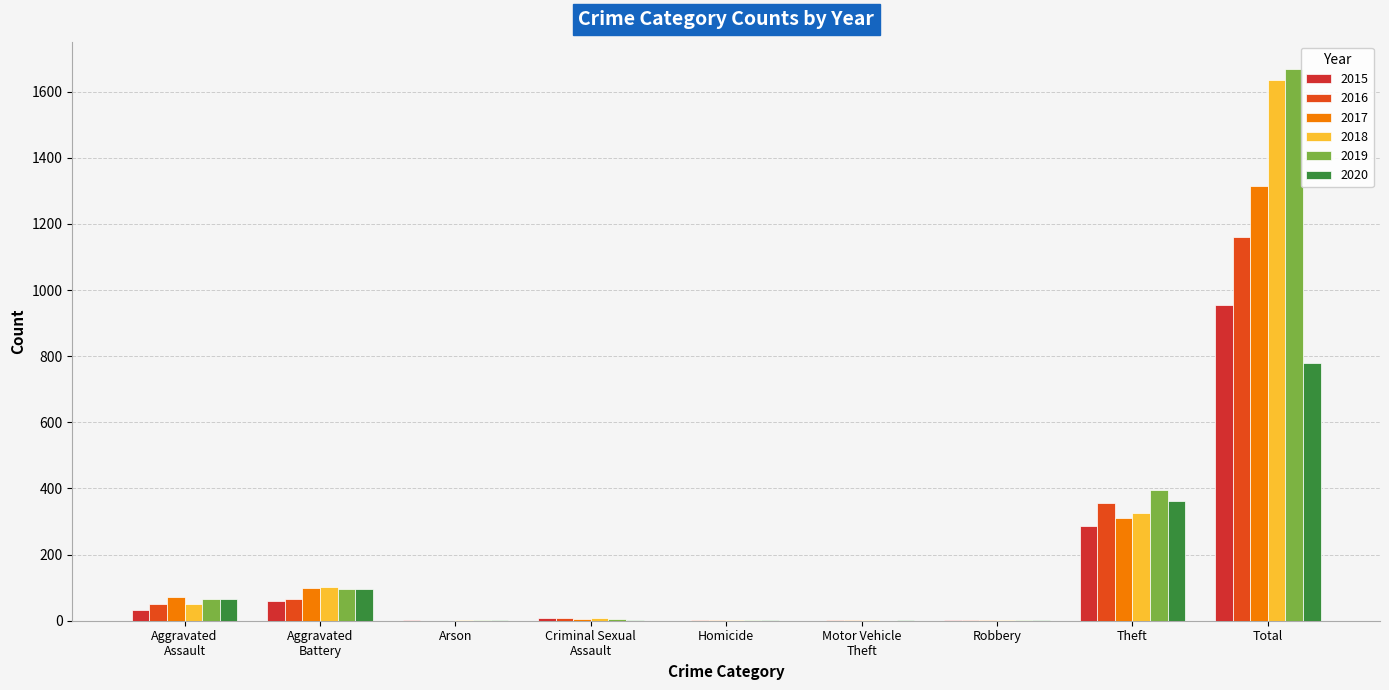

Which category has the highest value across all series?

Total